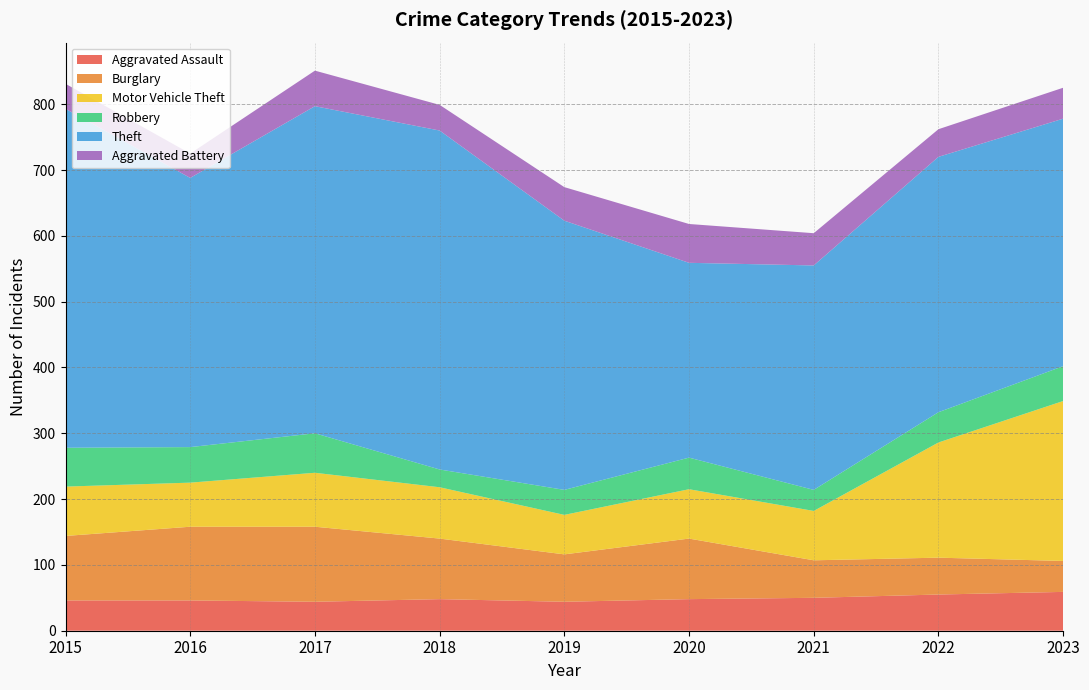

Reading left to right, list all the values displayed in this chart.

Aggravated Assault: 46	46	44	48	44	48	50	55	59
Burglary: 98	112	114	92	72	92	57	56	47
Motor Vehicle Theft: 75	67	82	78	60	75	75	175	243
Robbery: 59	54	60	27	38	48	32	46	53
Theft: 515	409	497	515	409	296	341	388	376
Aggravated Battery: 38	37	54	39	51	59	49	42	47